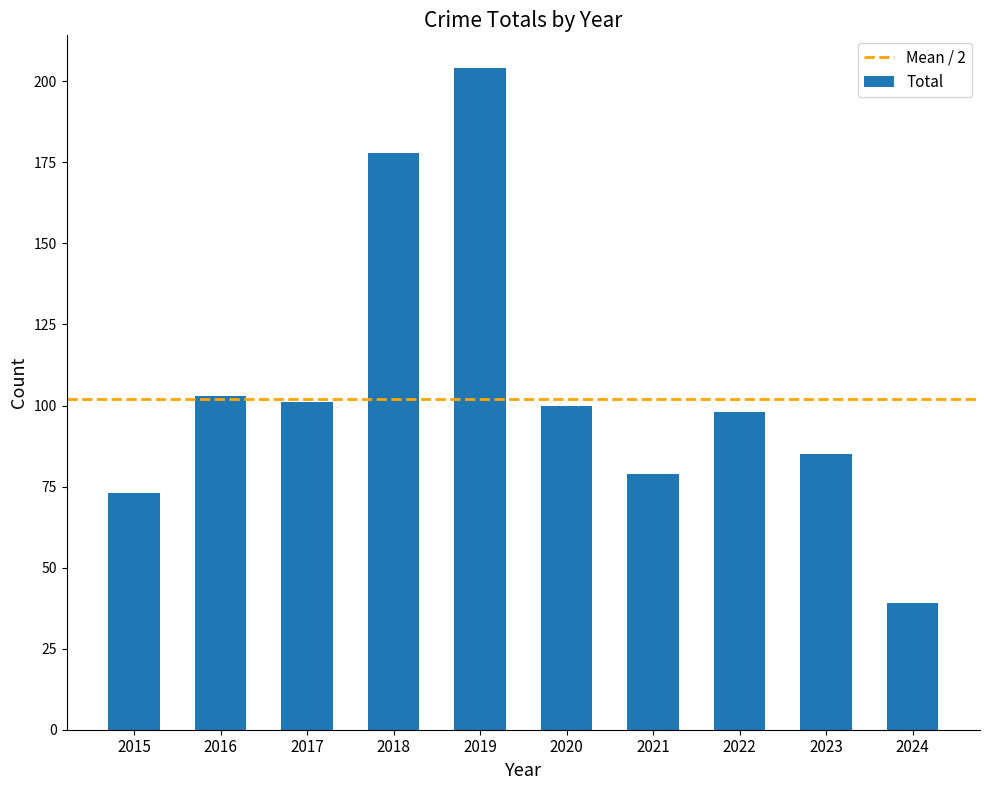

What is the smallest value displayed?

39